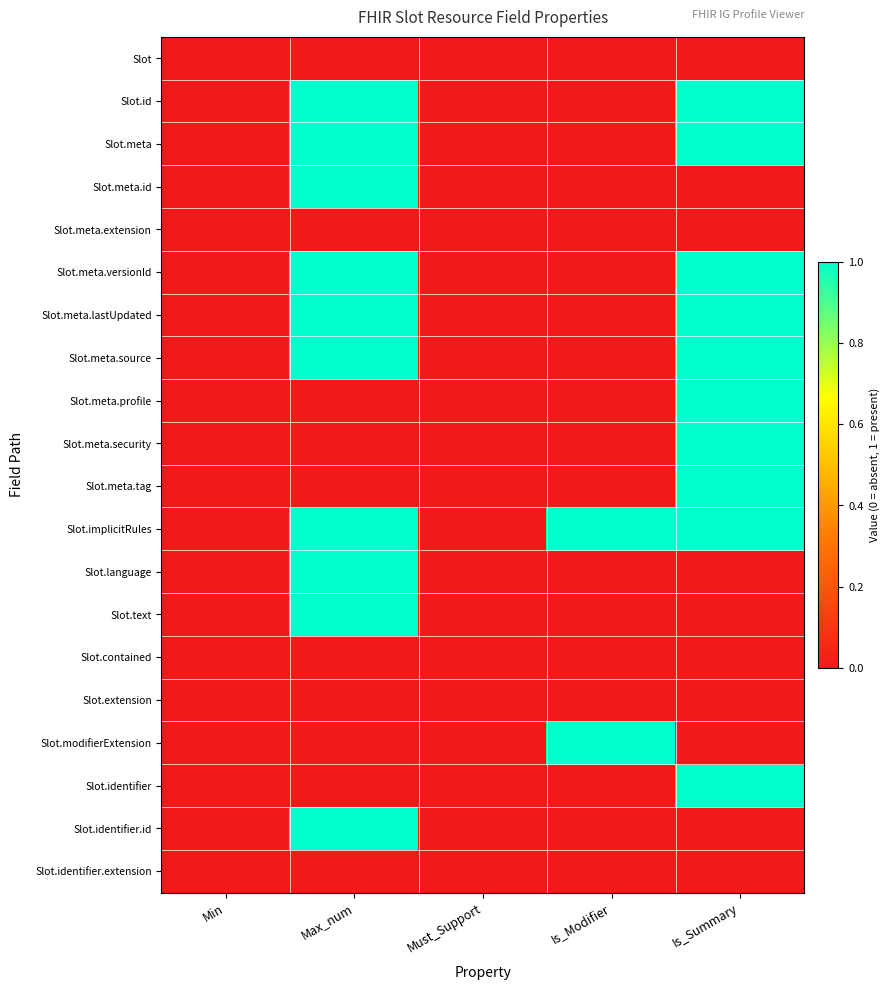

At which category is the sum across all series the highest?

Max_num